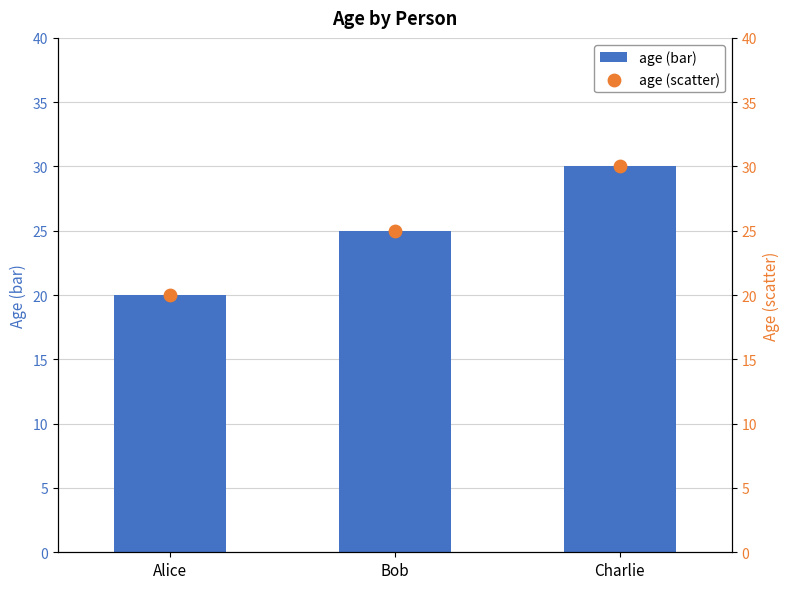

Which series has the largest Y range (max minus min)?

age (bar)